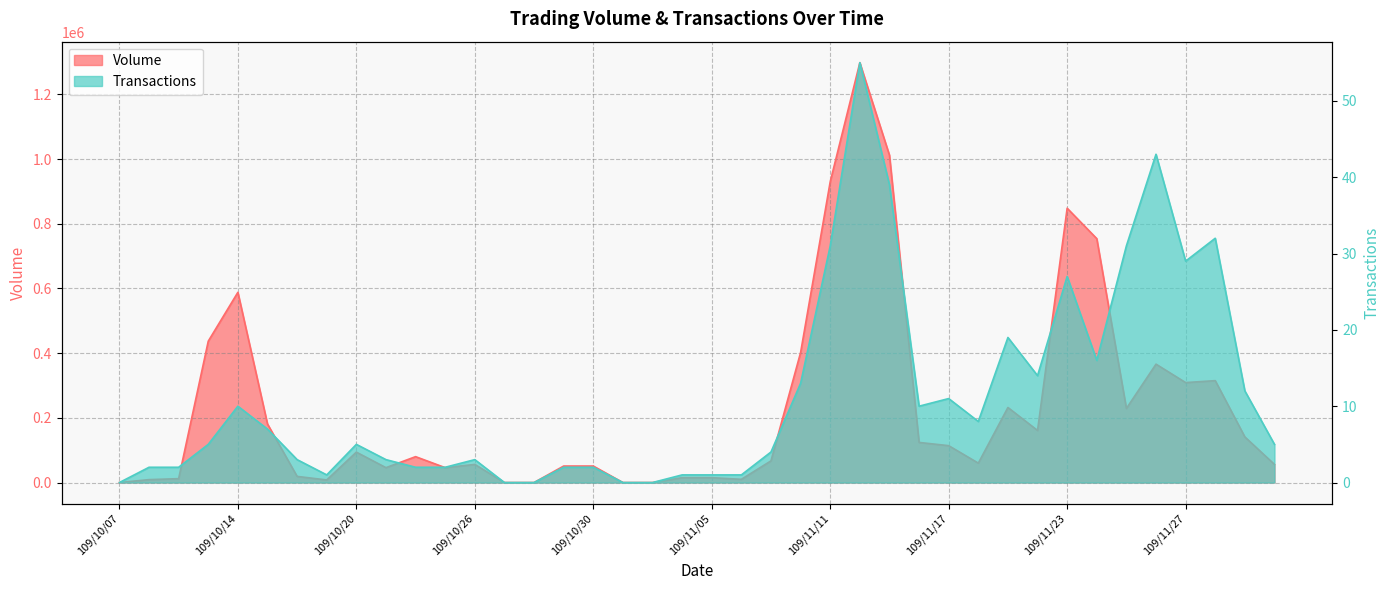

At which label is Volume closest to 649000?

109/10/14